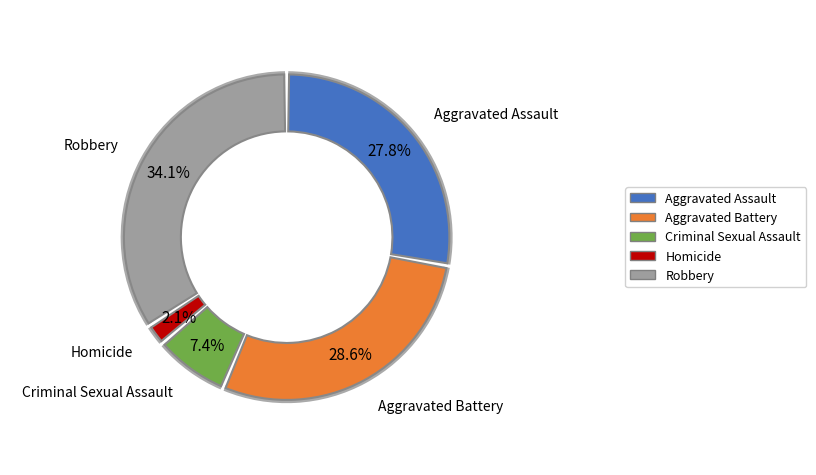

Do Robbery and Aggravated Assault together represent more than half of the pie?

Yes